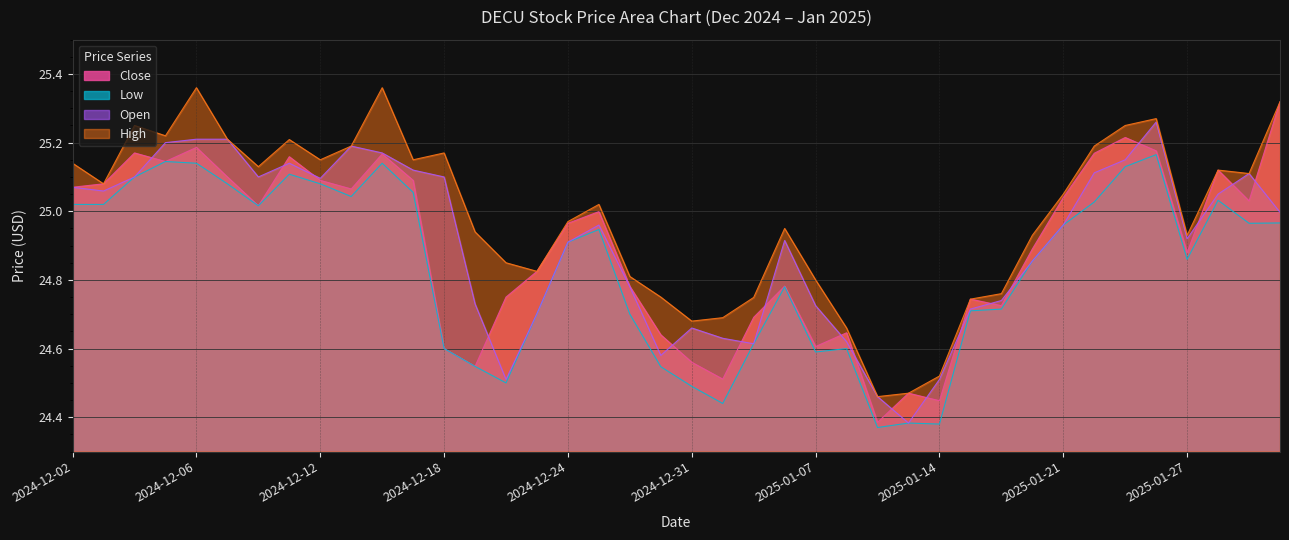

Which label corresponds to the smallest value in the chart?

2025-01-10